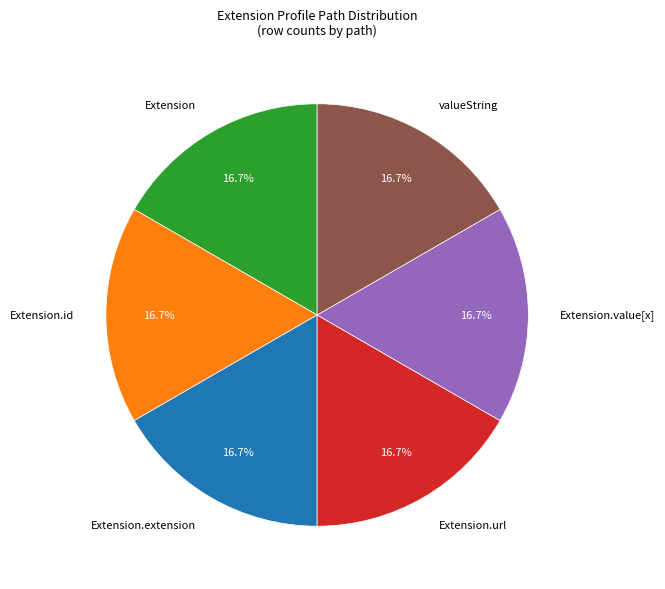

How much of the chart is everything except Extension.id?

83.3%